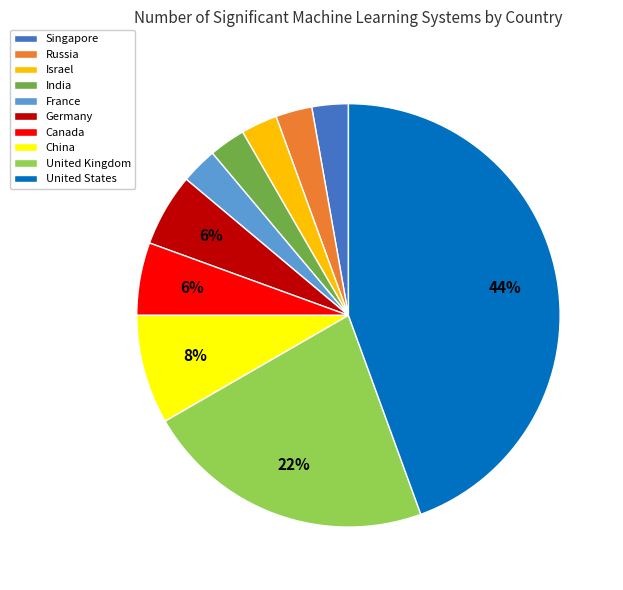

Approximately how many times larger is the value at India compared to France?

1.0